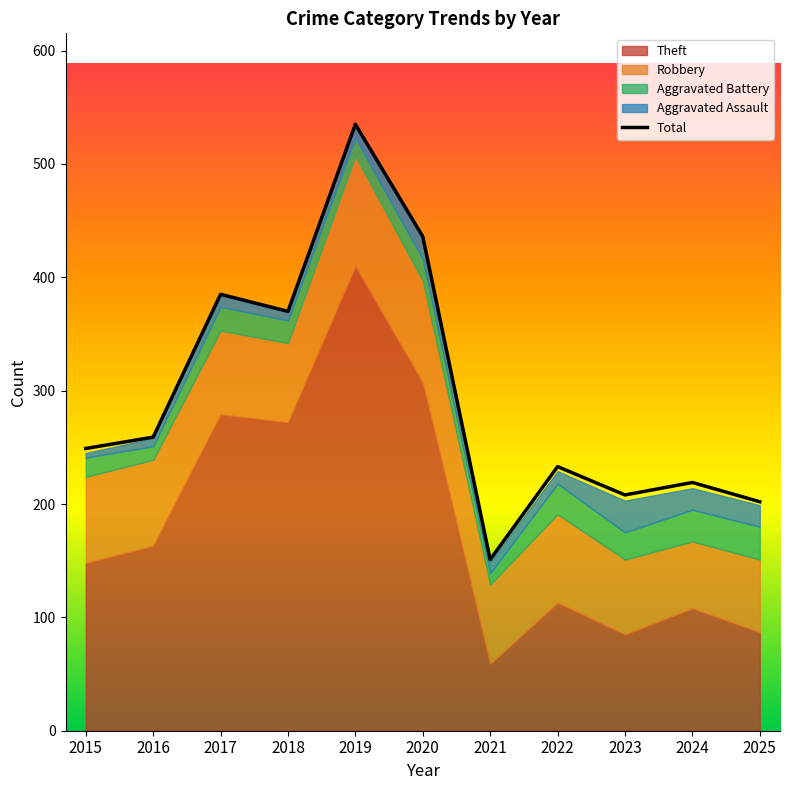

The chart shows a value of 259 at 2016. True or false?

True